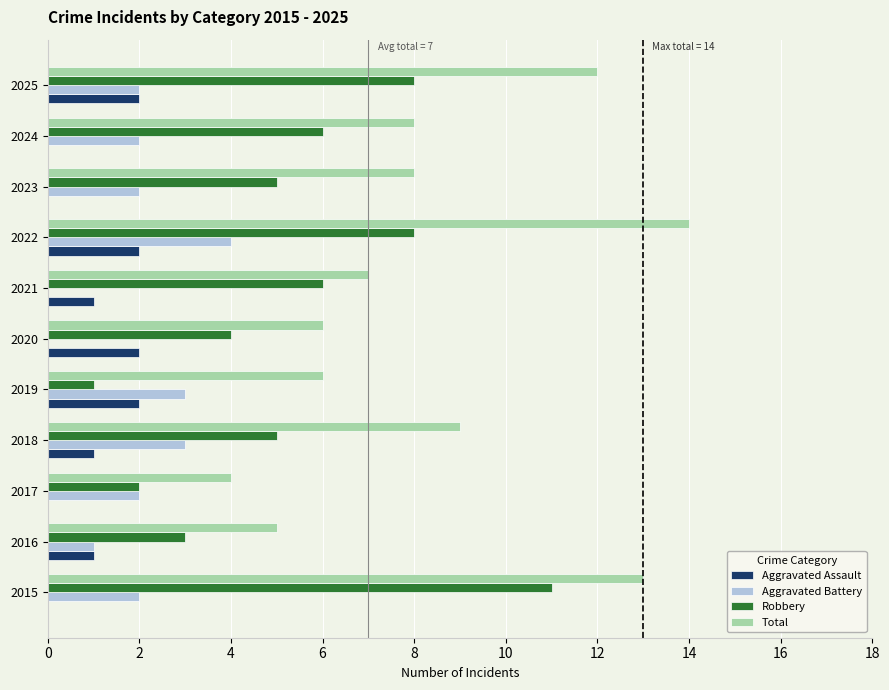

Is it true that Aggravated Battery equals 6 at 2022?

False